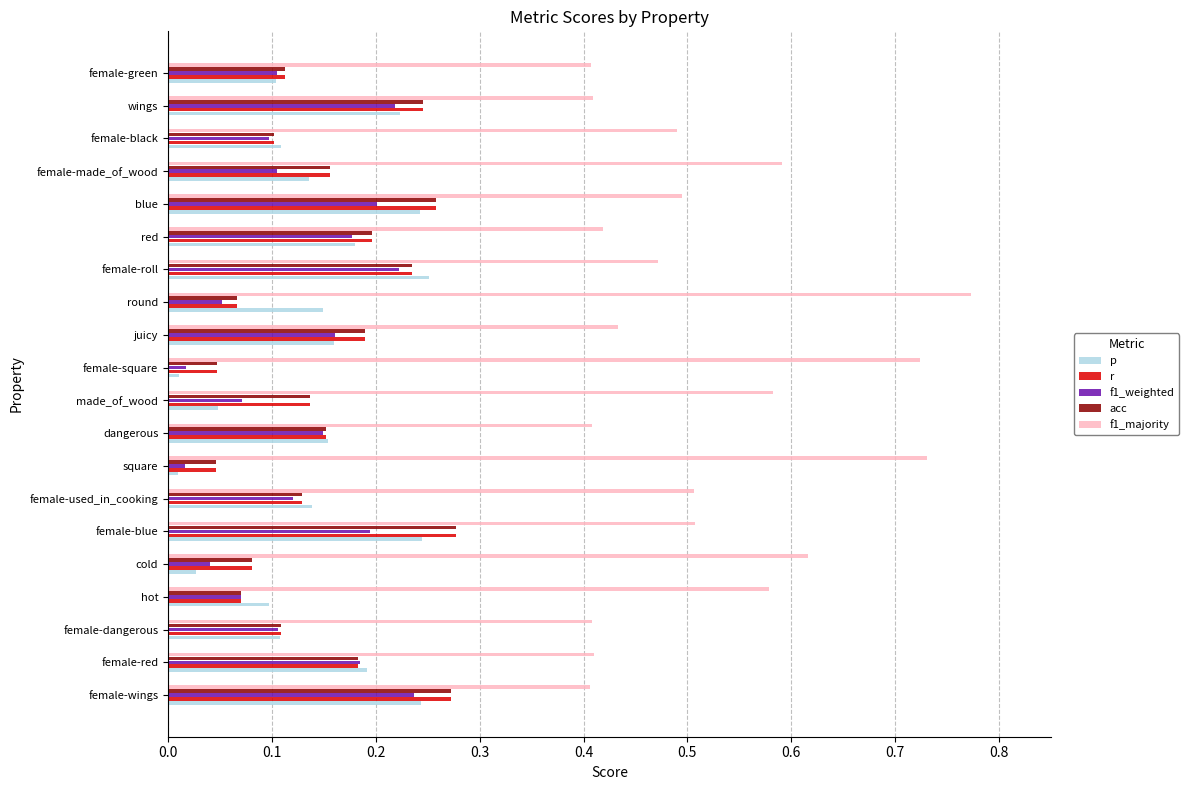

The value of r at made_of_wood is 0.2. True or false?

False